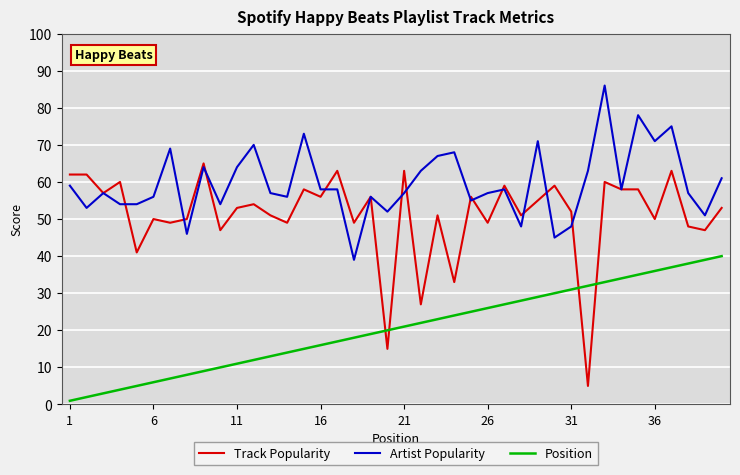

Rank the series by their maximum value, from lowest to highest.

Position, Track Popularity, Artist Popularity